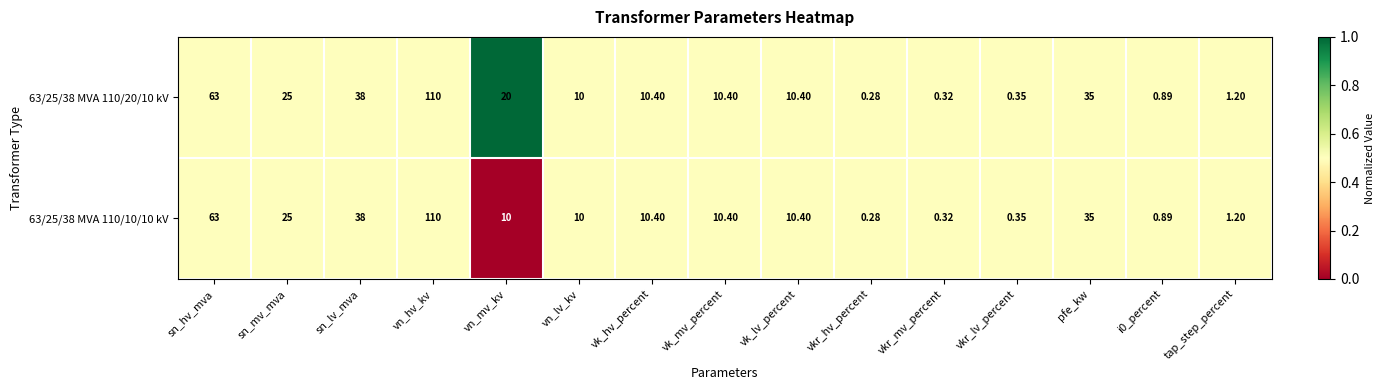

Where is 63/25/38 MVA 110/10/10 kV nearest to the value 55?

sn_hv_mva